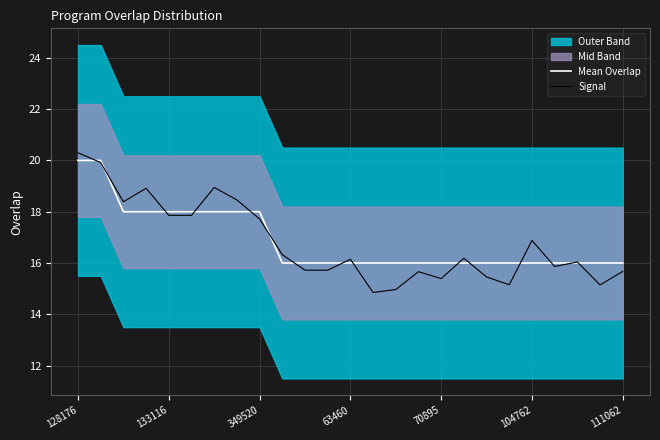

What is the value of the Signal point at the 18th from the left?

16.2